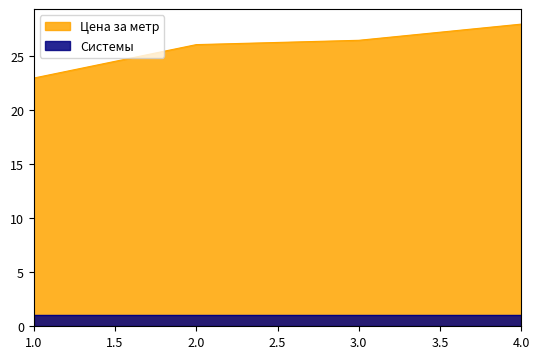

List the series in order of their peak value, lowest first.

Системы, Цена за метр